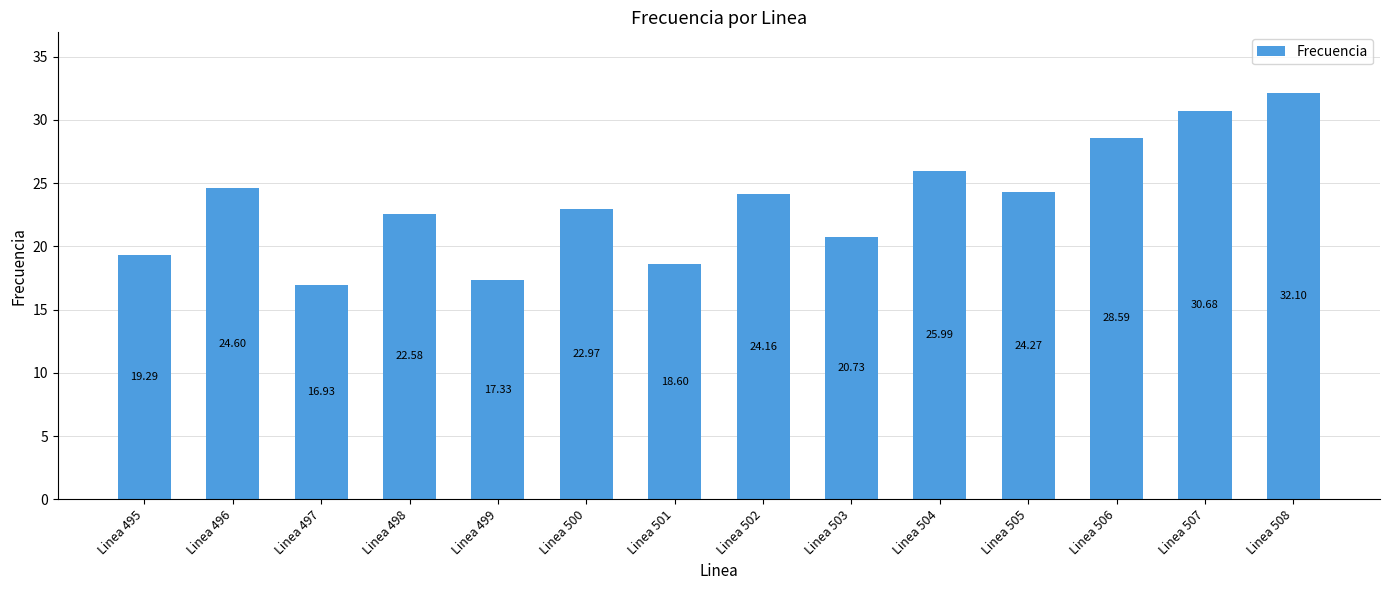

True or false: the data shows 19.3 at Linea 495.

True